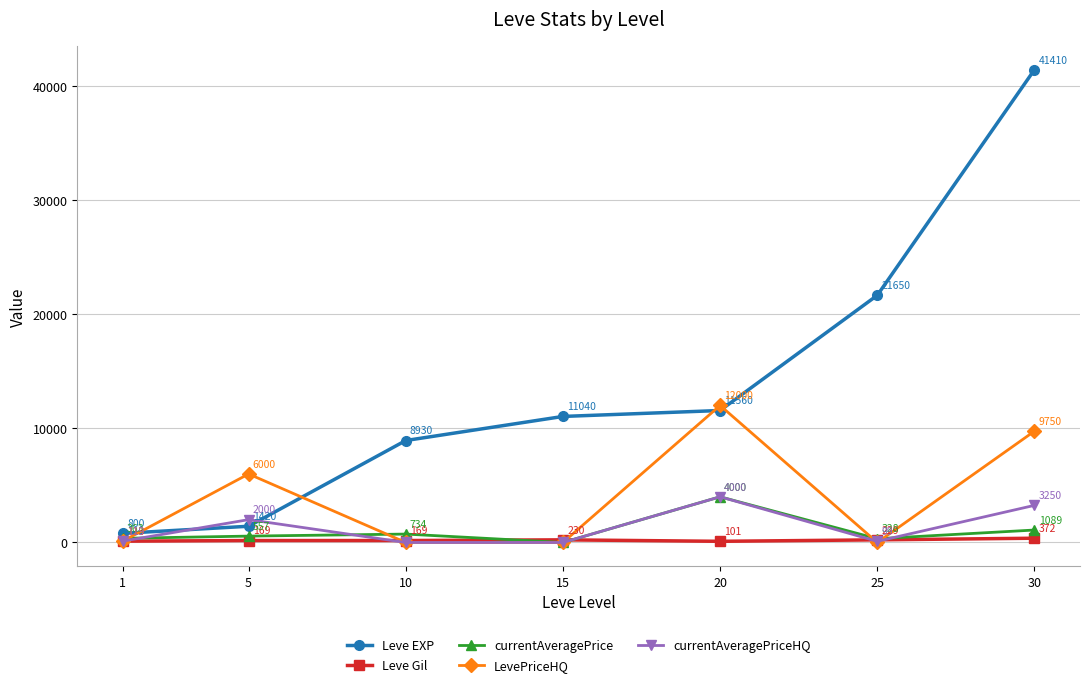

What is the sum of the Leve EXP values at 20 and 15?

22600.0